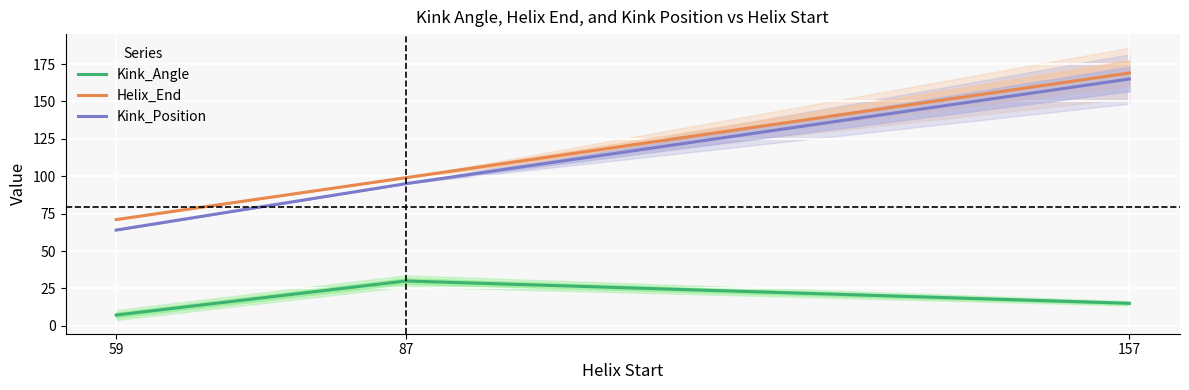

Reading left to right, list all the values displayed in this chart.

Kink_Angle: 59=7.2	87=29.9	157=15.0
Helix_End: 59=71.0	87=99.0	157=169.0
Kink_Position: 59=64.0	87=95.0	157=165.0